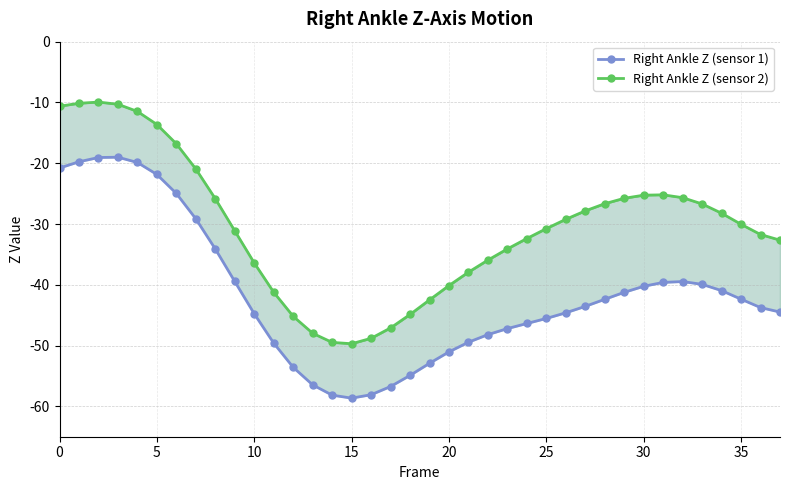

At which label is Right Ankle Z (sensor 2) closest to -29?

26